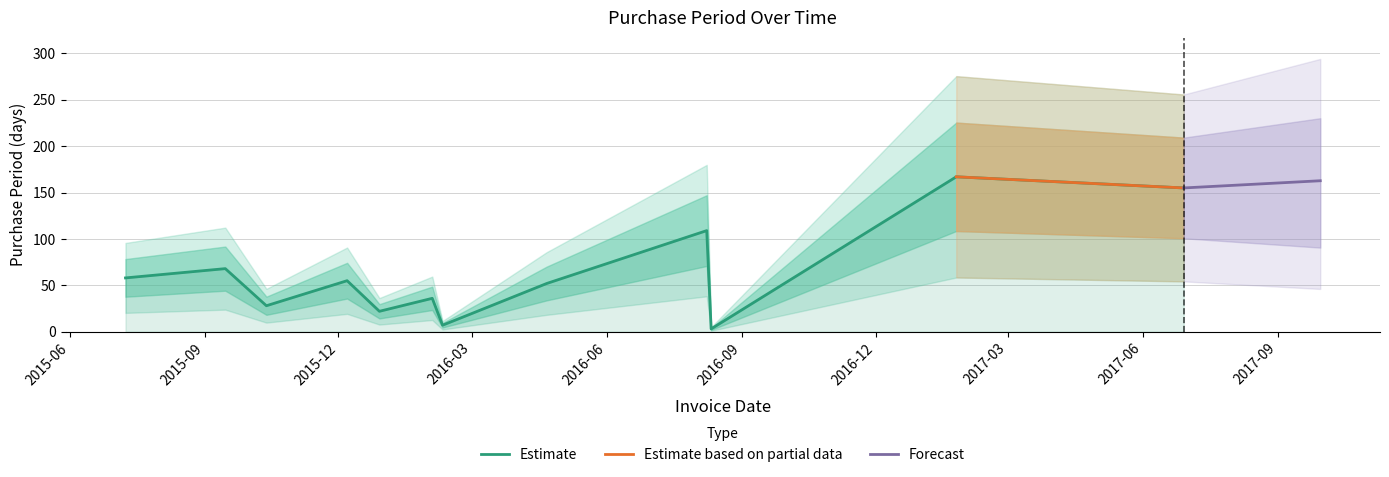

What is the maximum value for Estimate?

167